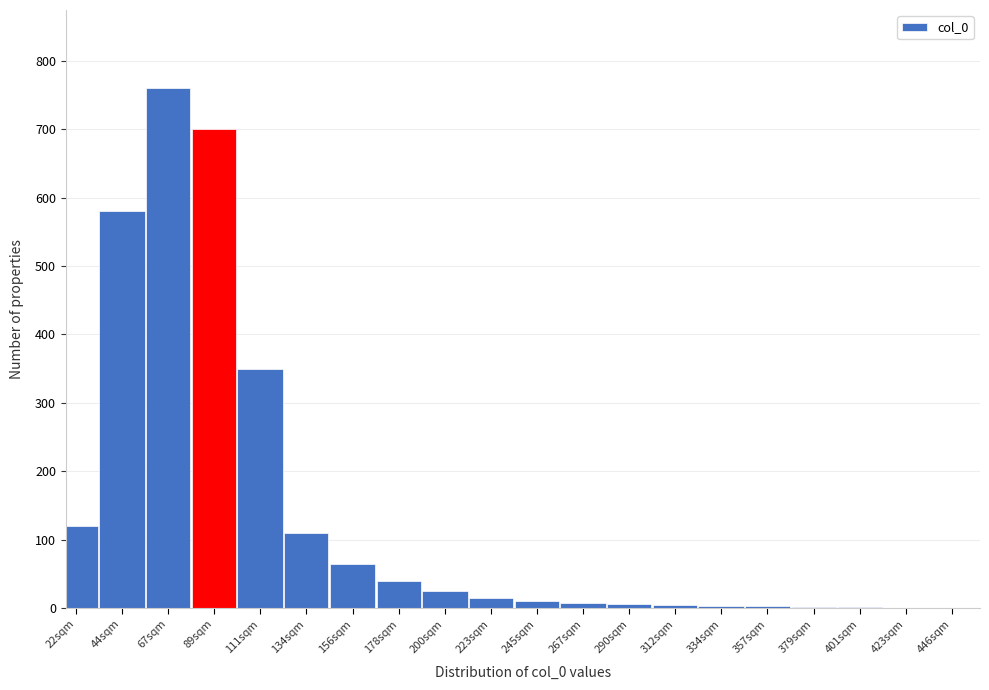

What is the sum of all values?

2807